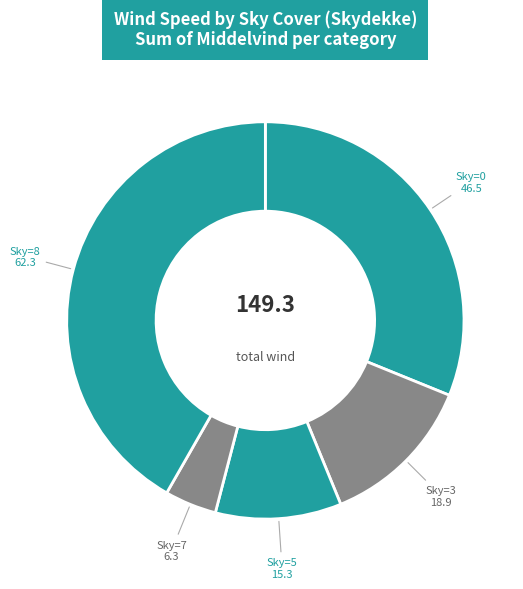

Rank the categories by value from highest to lowest.

Sky=8, Sky=0, Sky=3, Sky=5, Sky=7